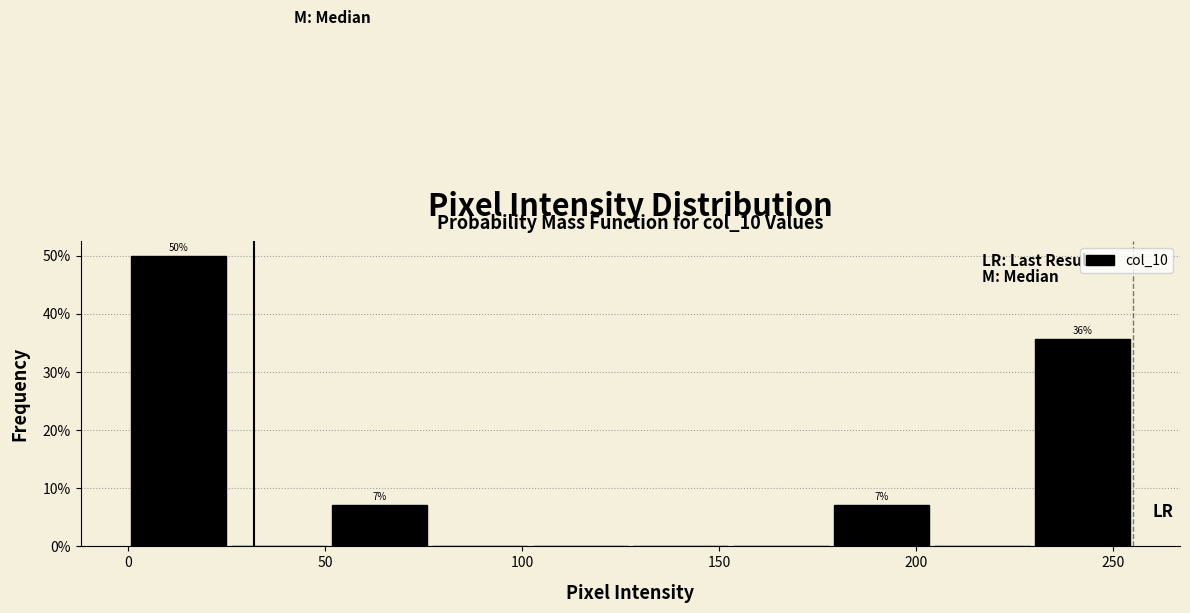

Which range on the x-axis has the tallest bar?

0.0 to 25.5